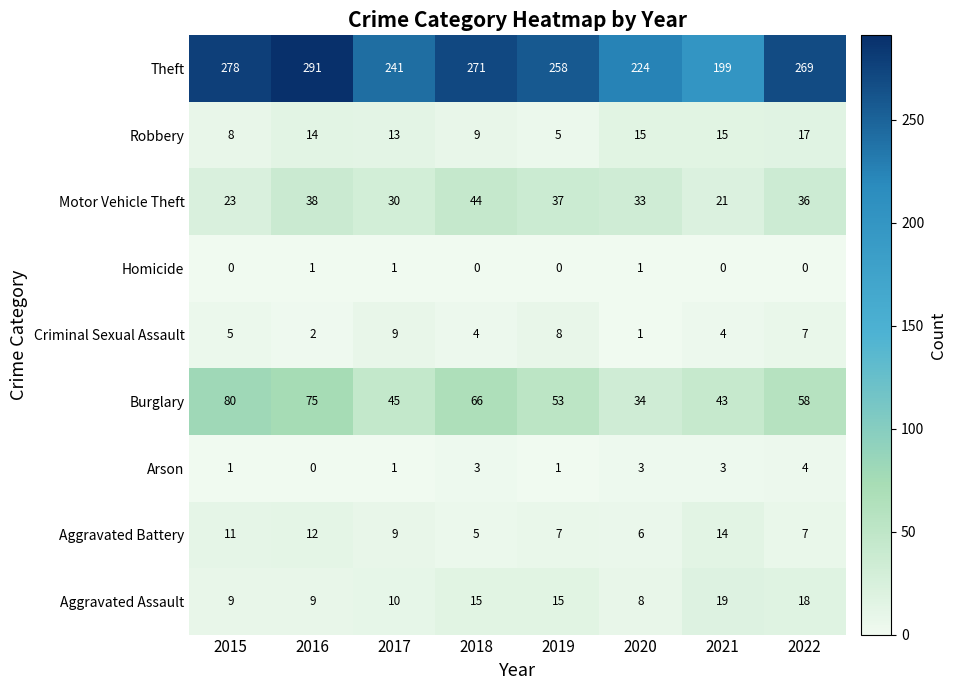

True or false: Robbery has a value of 2 at 2015.

False